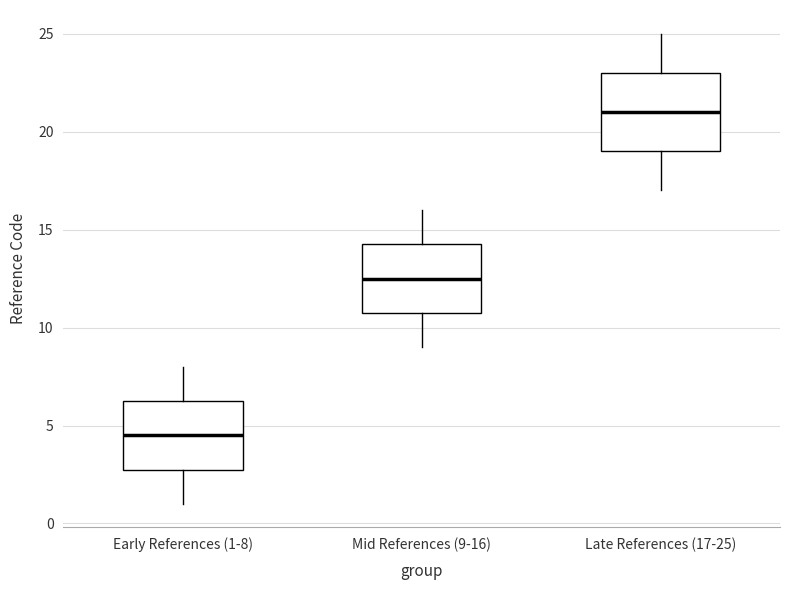

Which box is the tallest, from its lower edge to its upper edge?

Late References (17-25)